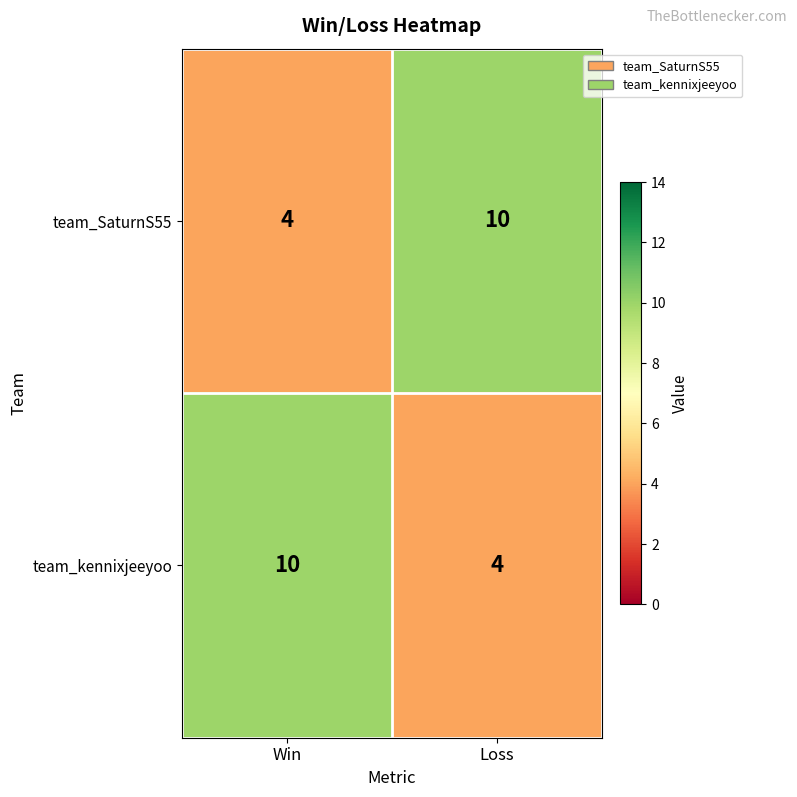

Which category has the lowest value in the team_kennixjeeyoo series?

Loss